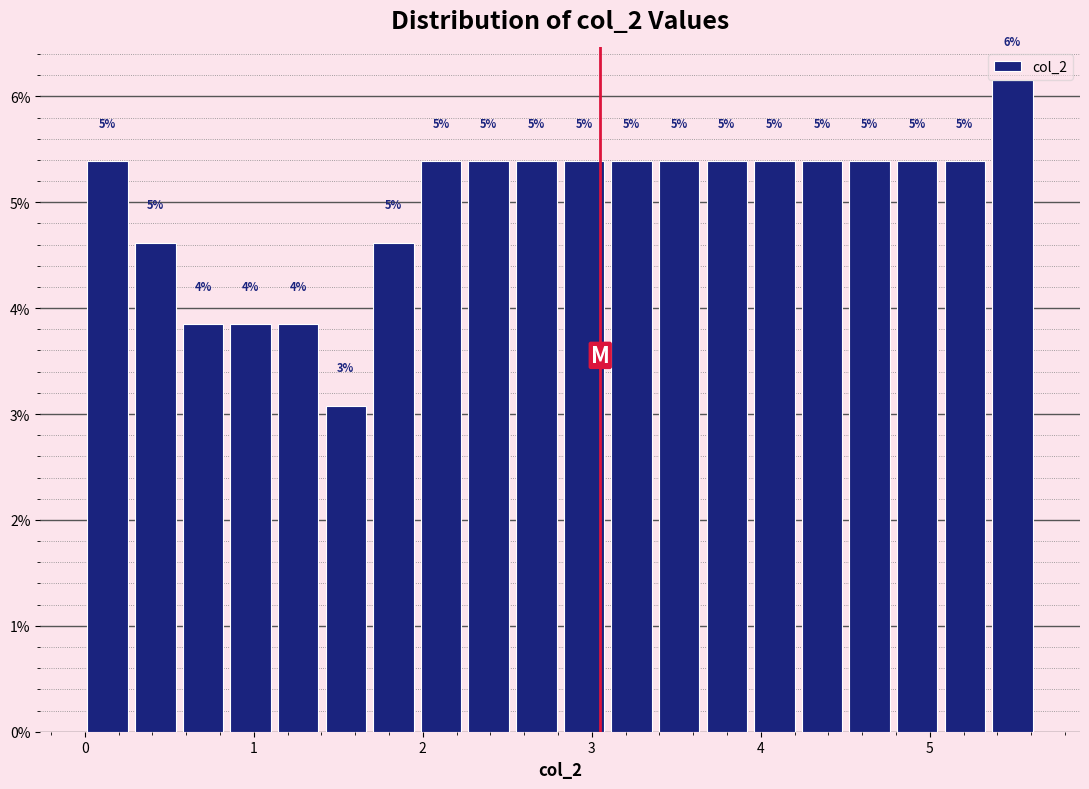

Read against the x-axis, roughly where is the centre of the tallest bar?

5.5